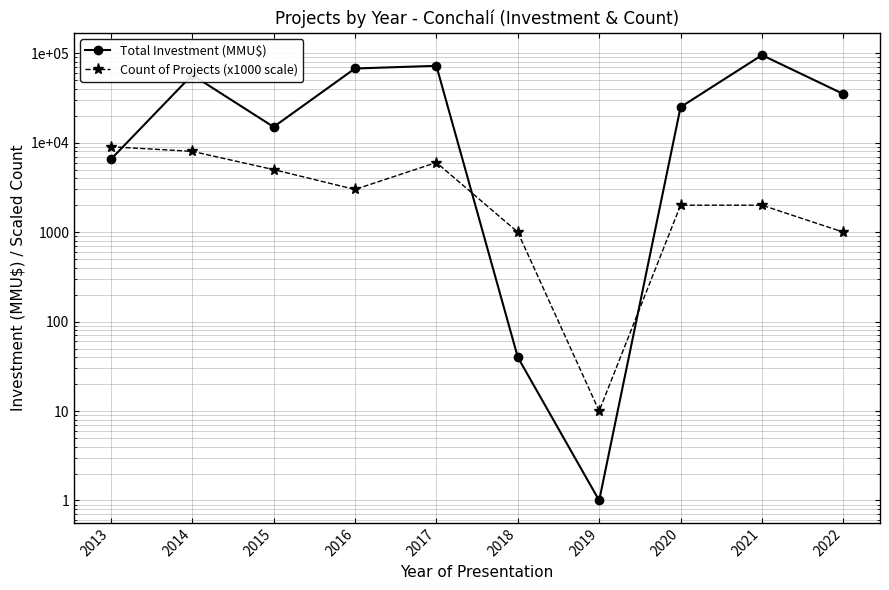

What are all the series names shown in the legend?

Total Investment (MMU$), Count of Projects (x1000 scale)